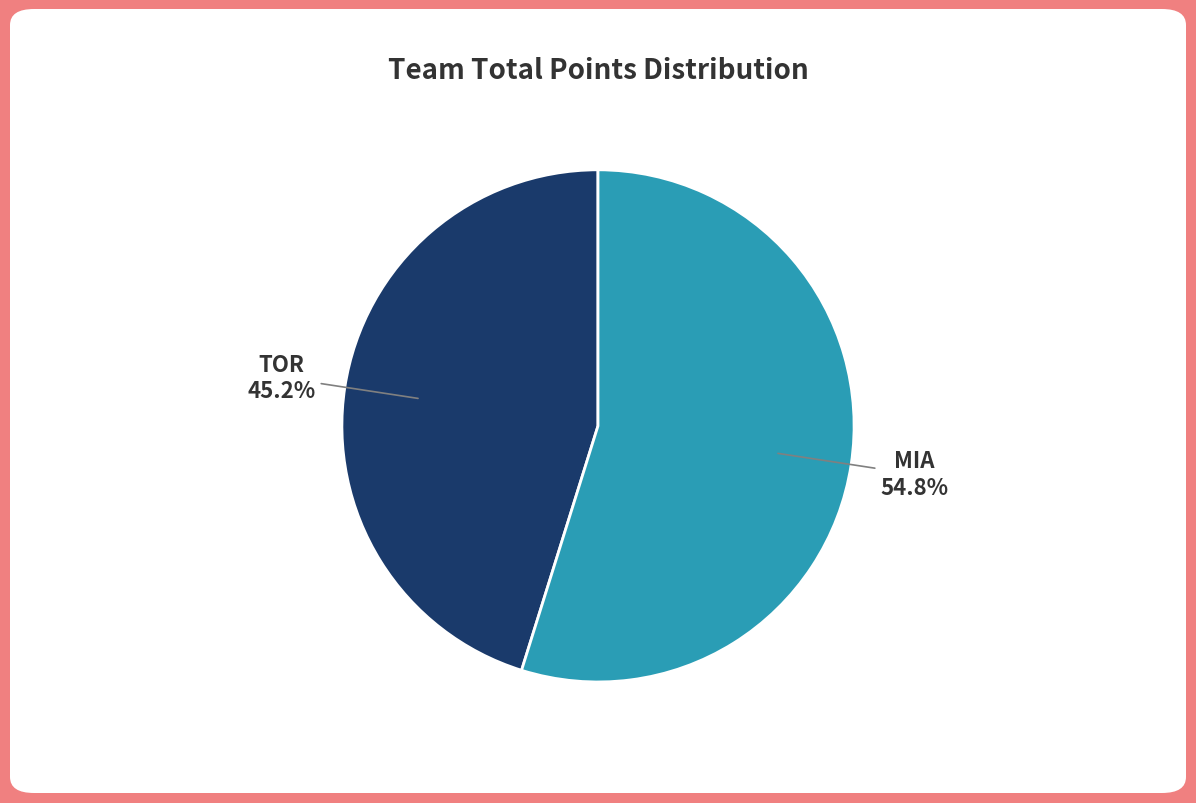

What percentage do TOR and MIA together represent?

100.0%